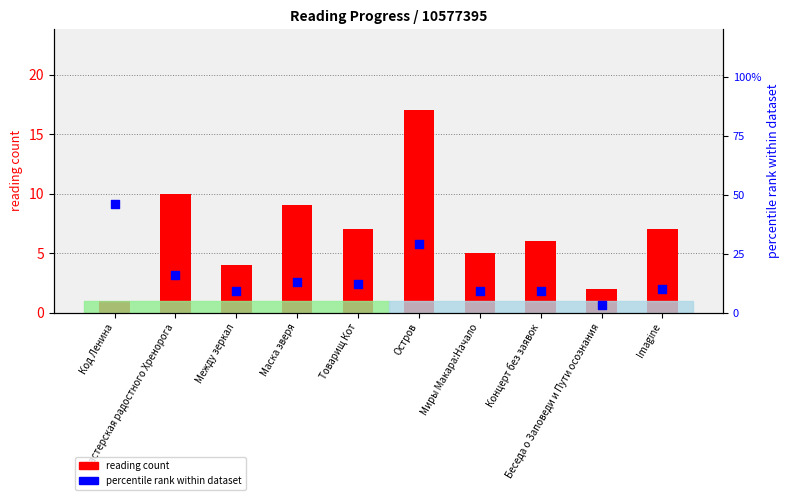

Which series reaches the maximum Y coordinate?

percentile rank within dataset